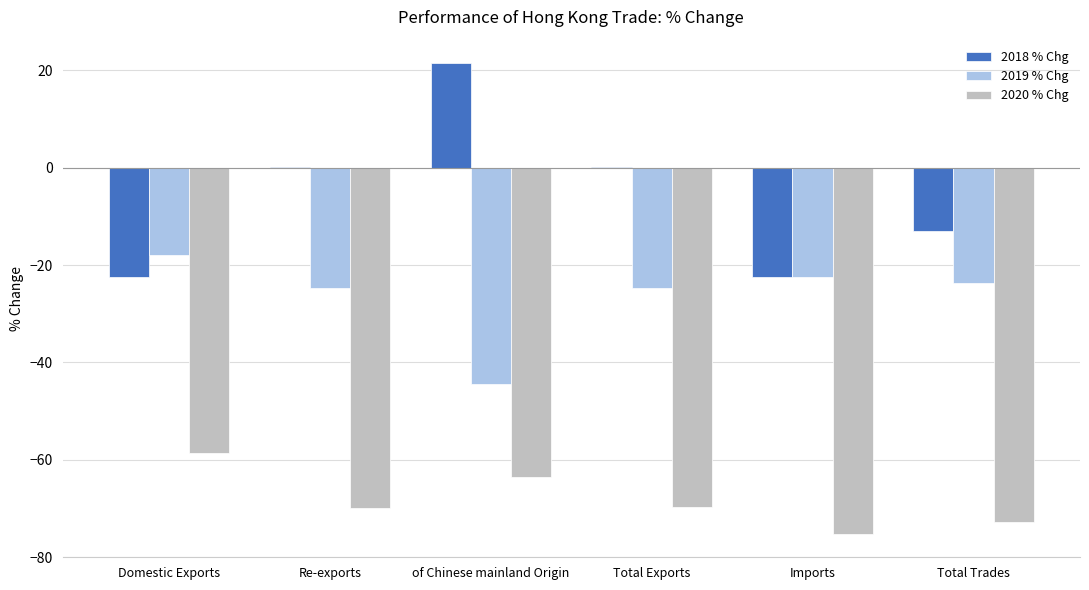

What is the sum of all 2018 % Chg values?

-36.3